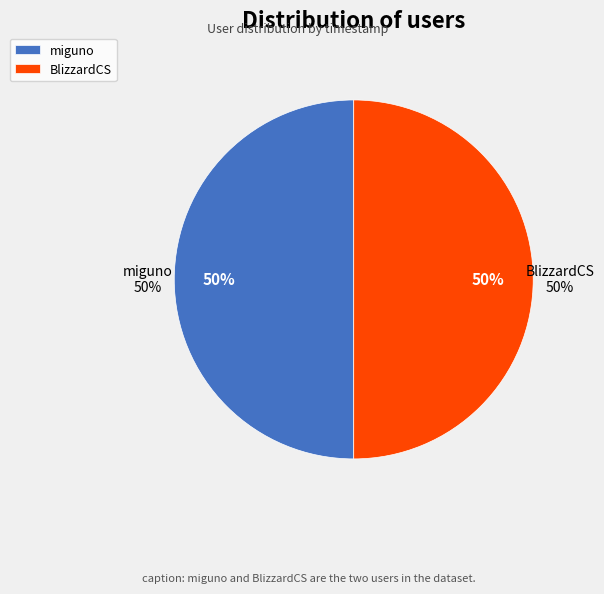

What is the total percentage of miguno and BlizzardCS?

100.0%